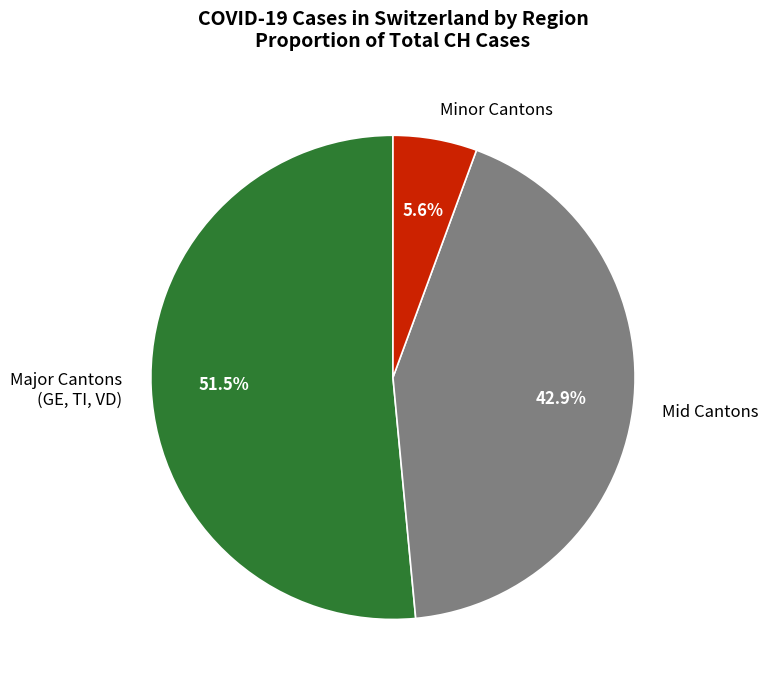

Approximately how many times larger is the value at Mid Cantons compared to Major Cantons (GE, TI, VD)?

0.8